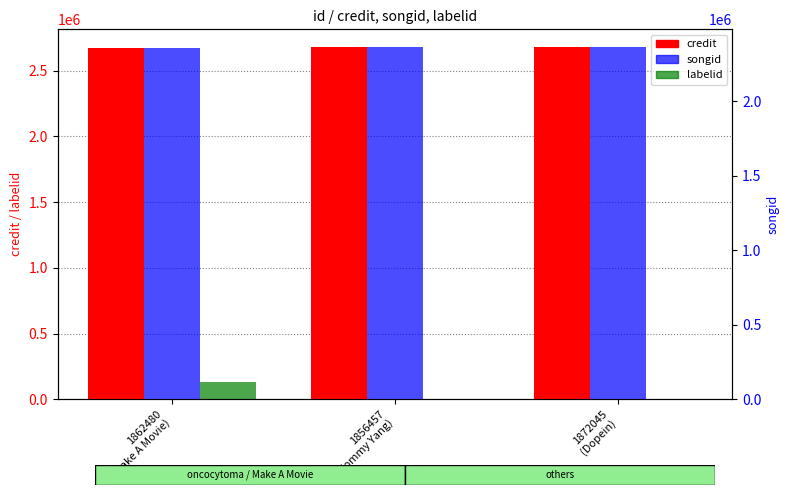

Where is songid nearest to the value 2359624?

1856457
(Tommy Yang)